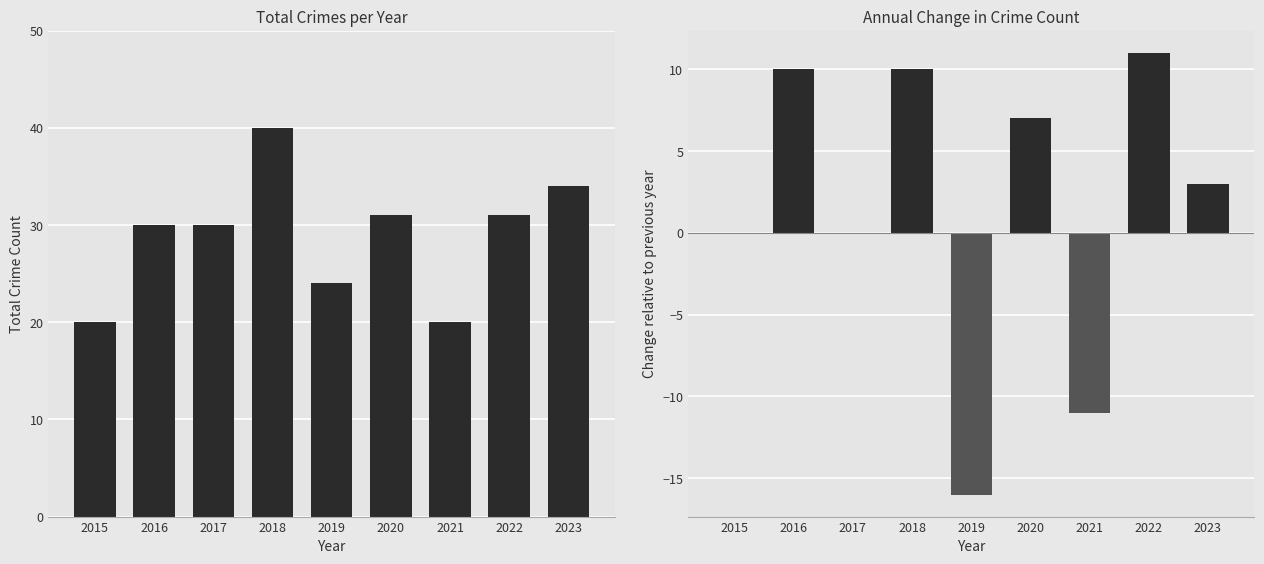

Reading left to right, extract all data points from this chart.

Total Crimes: 2015=20	2016=30	2017=30	2018=40	2019=24	2020=31	2021=20	2022=31	2023=34
Year-over-Year Change: 2015=0	2016=10	2017=0	2018=10	2019=-16	2020=7	2021=-11	2022=11	2023=3